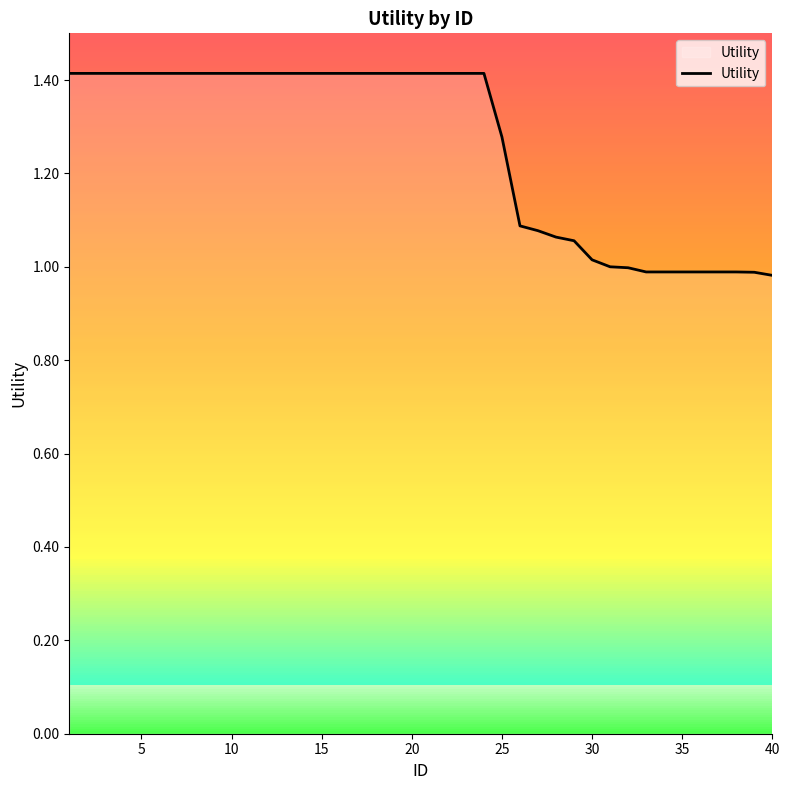

What is the difference between the maximum and minimum values?

0.4